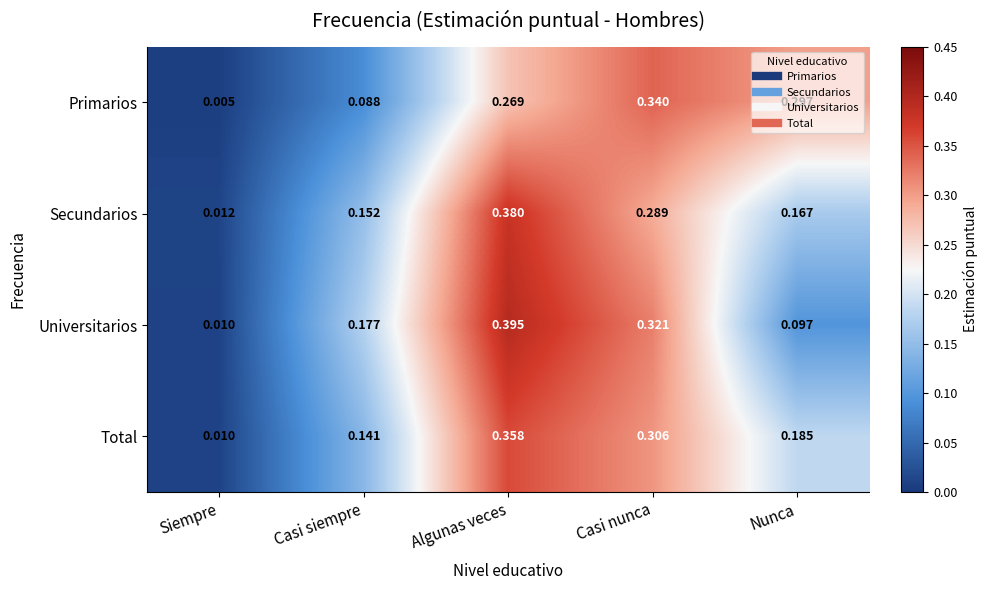

At which category is the sum across all series the highest?

Algunas veces